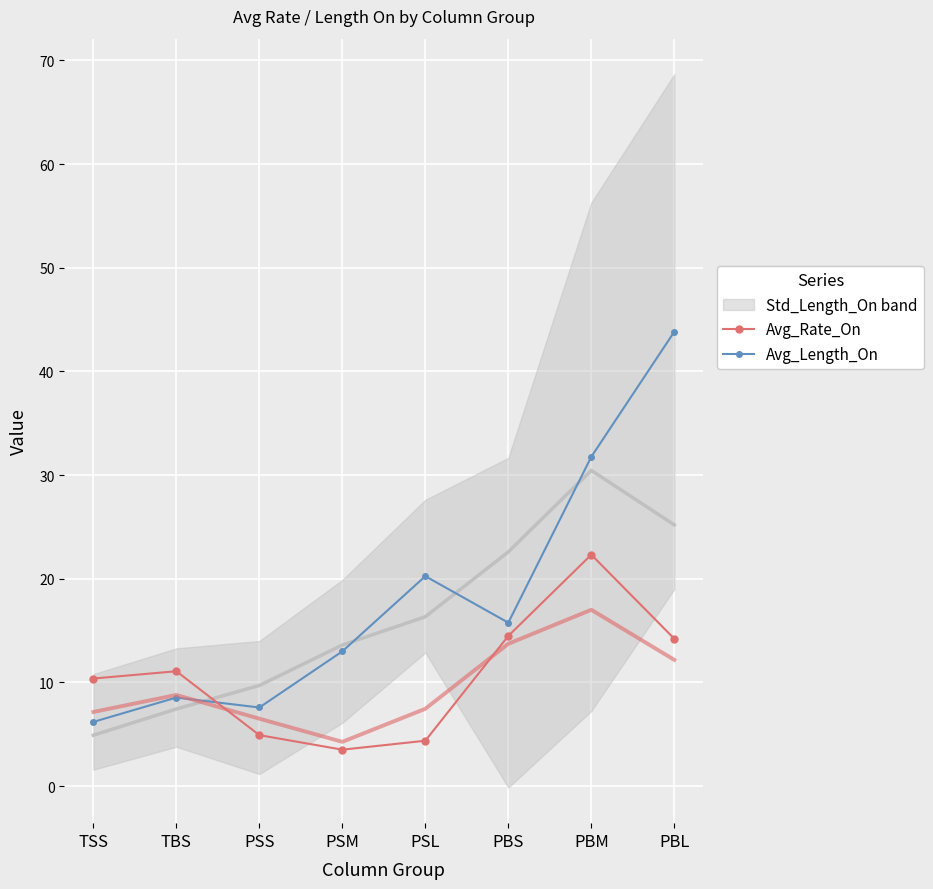

Reading right to left, list all the values displayed in this chart.

Avg_Rate_On: PBL=14.2	PBM=22.3	PBS=14.5	PSL=4.4	PSM=3.5	PSS=4.9	TBS=11.1	TSS=10.4
Avg_Length_On: PBL=43.8	PBM=31.8	PBS=15.8	PSL=20.2	PSM=13.0	PSS=7.6	TBS=8.5	TSS=6.2